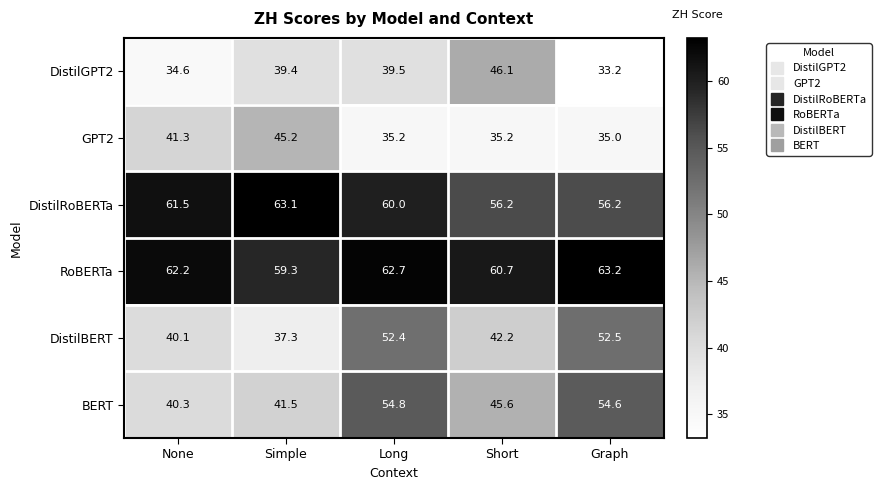

Rank the series at None from highest to lowest value.

RoBERTa, DistilRoBERTa, GPT2, BERT, DistilBERT, DistilGPT2